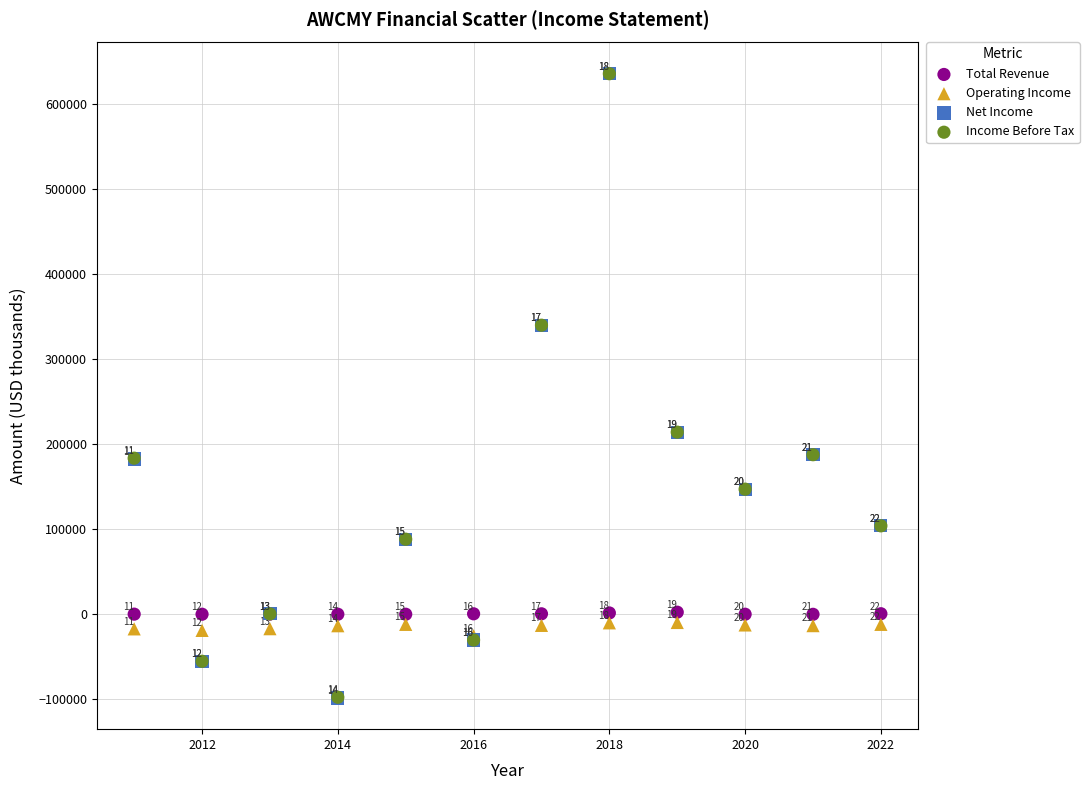

Which series has the largest Y range (max minus min)?

Net Income